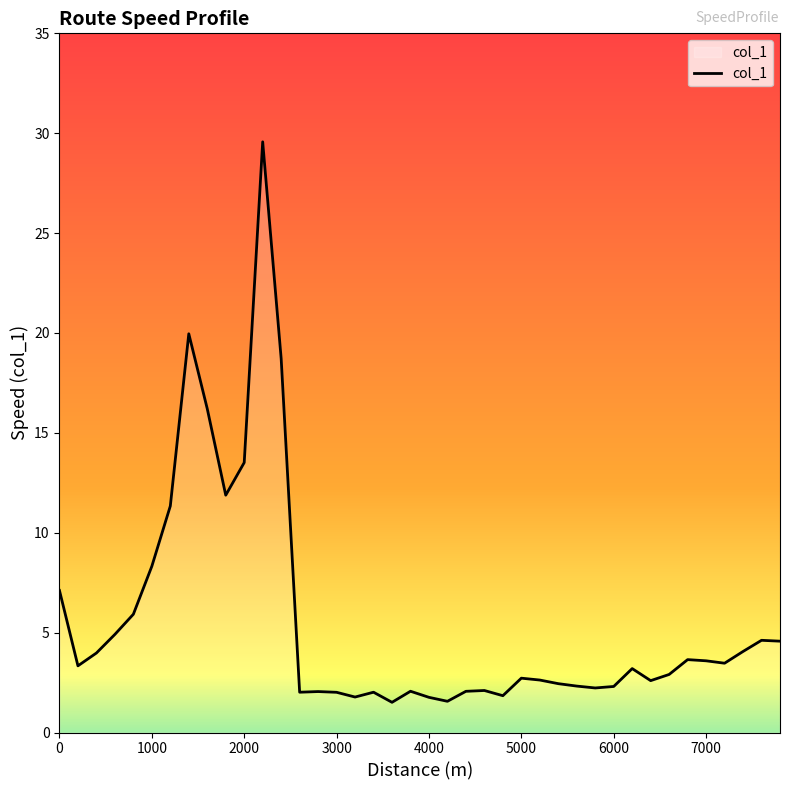

What is the difference between the maximum and minimum values?

28.1